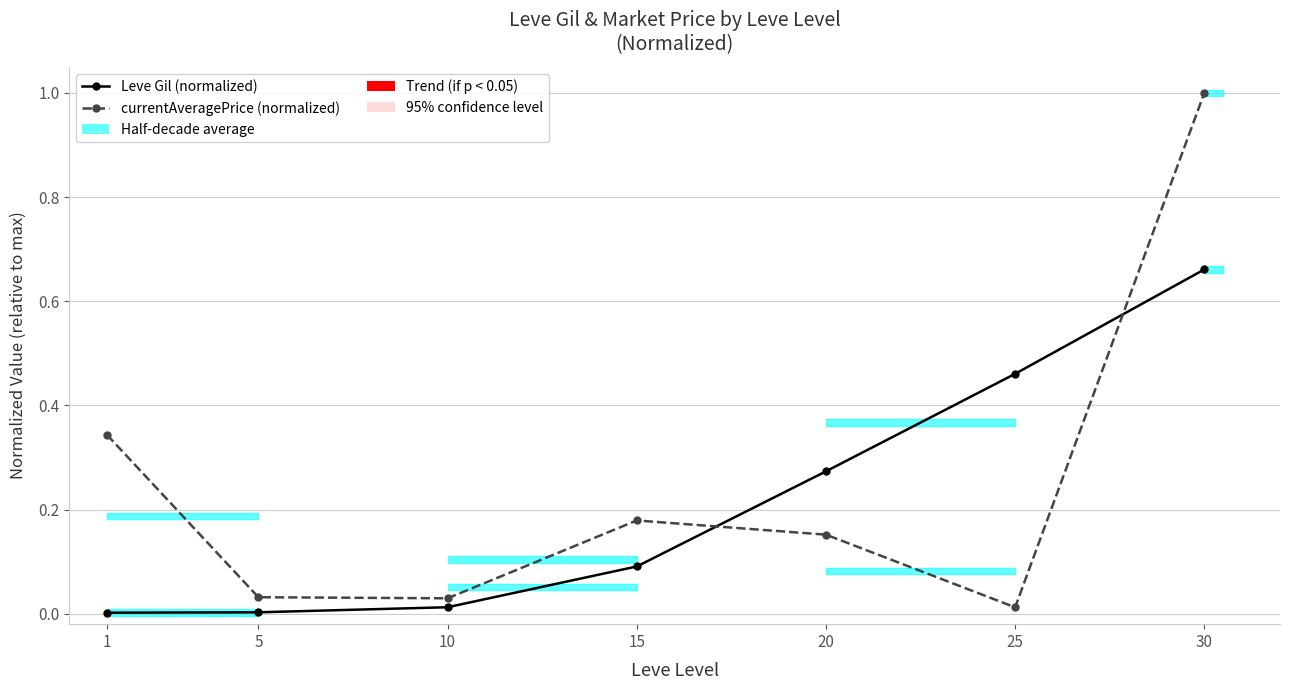

Does the chart have visible grid lines?

Yes